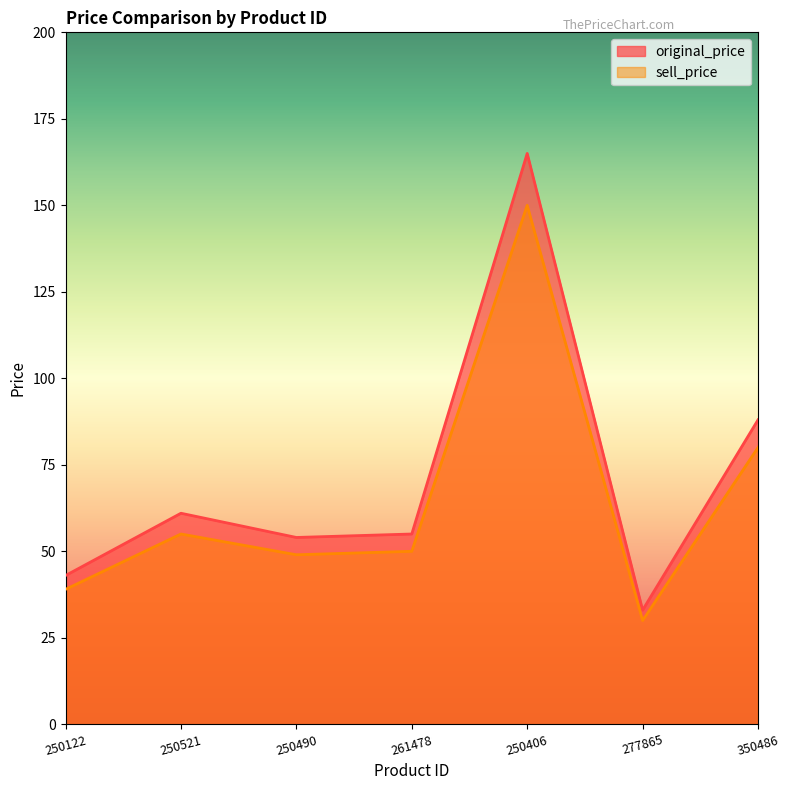

What is the label of the 3rd point from the right?

250406